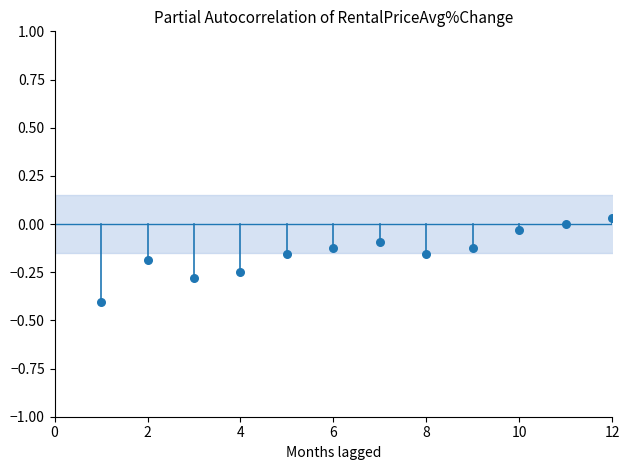

What is the range of X values (max minus min)?

11.0